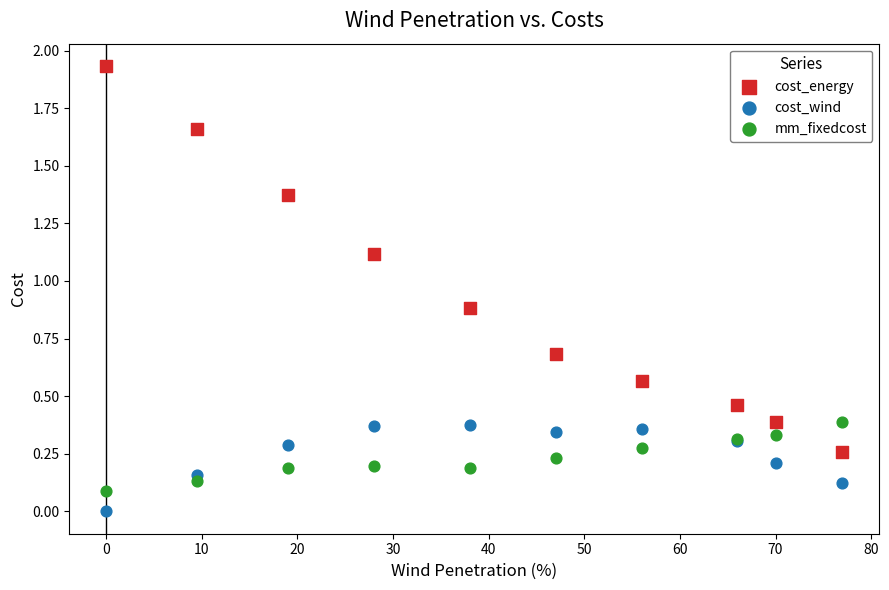

Which series has the largest Y range (max minus min)?

cost_energy